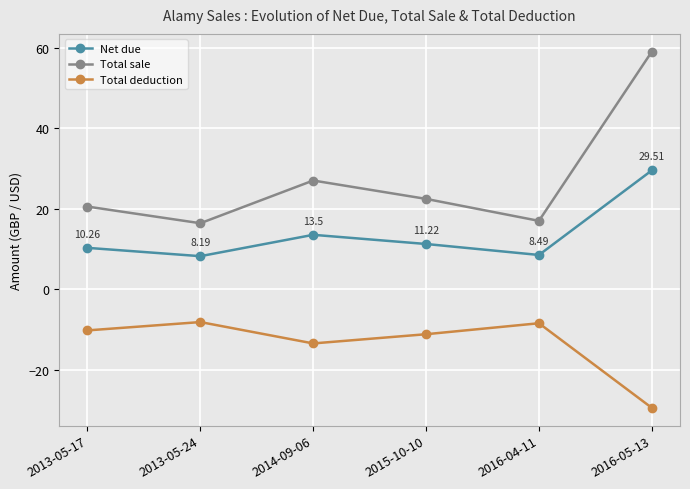

Is it true that Total deduction equals -11.2 at 2015-10-10?

True